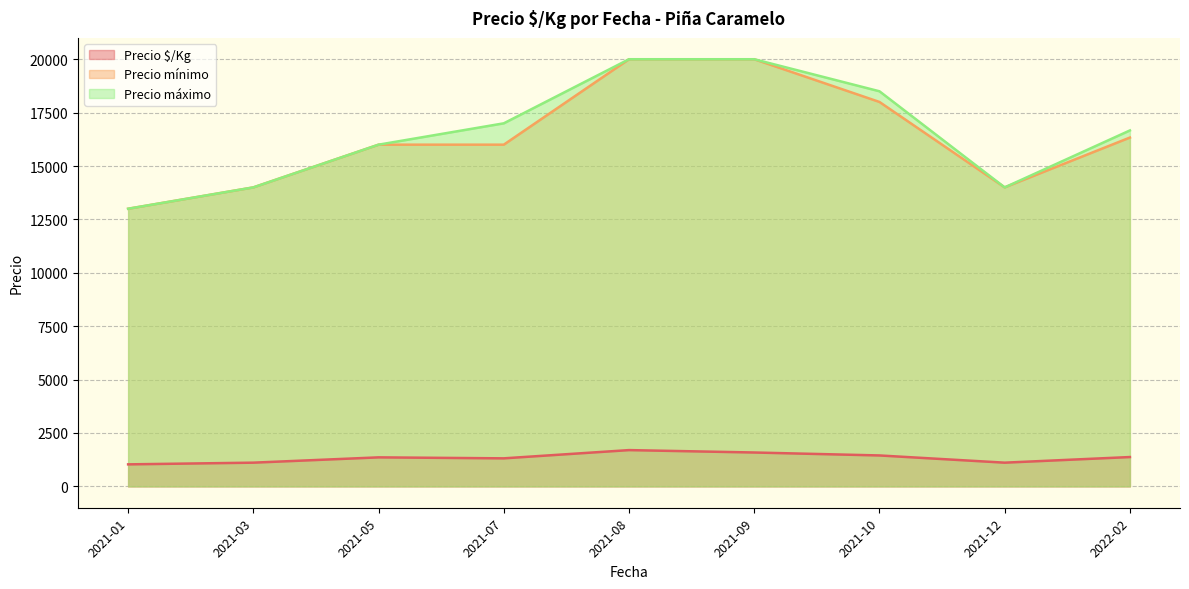

Which series has the largest total across all categories?

Precio máximo